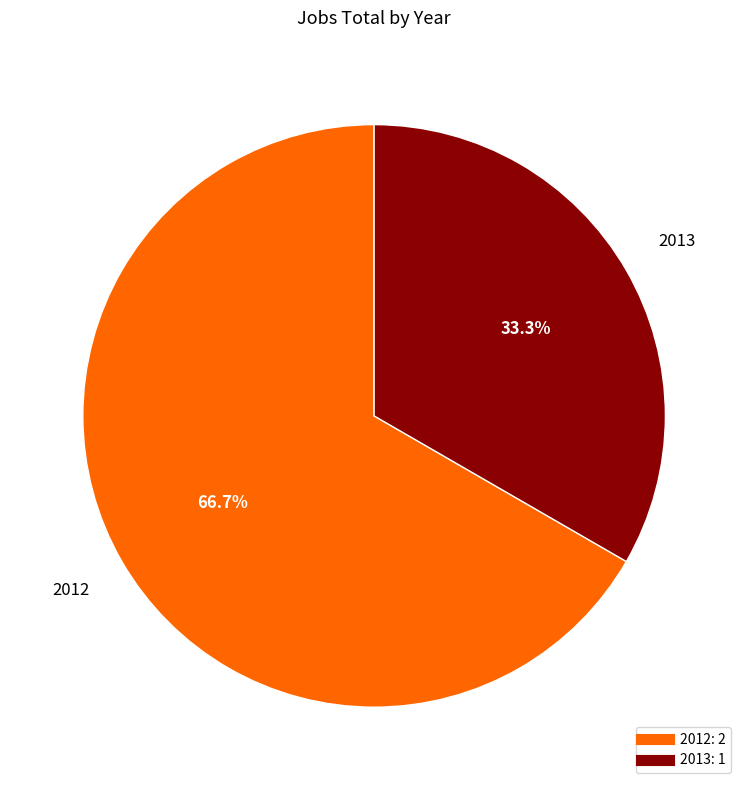

True or false: 2013 accounts for 33% of the total.

True